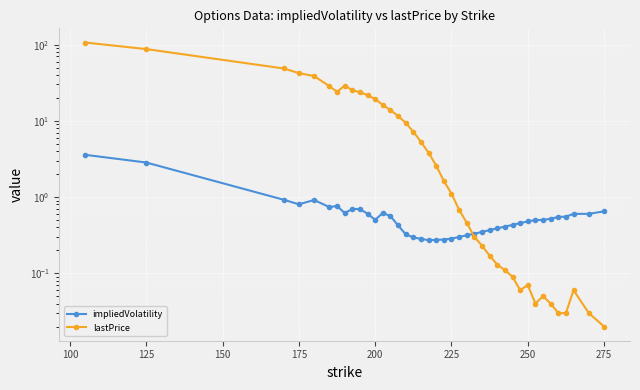

Reading left to right, what are all the values shown in this chart?

impliedVolatility: 3.6	2.8	0.9	0.8	0.9	0.7	0.8	0.6	0.7	0.7	0.6	0.5	0.6	0.6	0.4	0.3	0.3	0.3	0.3	0.3	0.3	0.3	0.3	0.3	0.3	0.3	0.4	0.4	0.4	0.4	0.5	0.5	0.5	0.5	0.5	0.5	0.6	0.6	0.6	0.6
lastPrice: 106.5	87.3	48.6	42.3	38.7	28.5	24.0	29.0	25.2	23.7	21.7	19.2	16.2	13.8	11.6	9.4	7.2	5.3	3.8	2.6	1.6	1.1	0.7	0.5	0.3	0.2	0.2	0.1	0.1	0.1	0.1	0.1	0.0	0.1	0.0	0.0	0.0	0.1	0.0	0.0